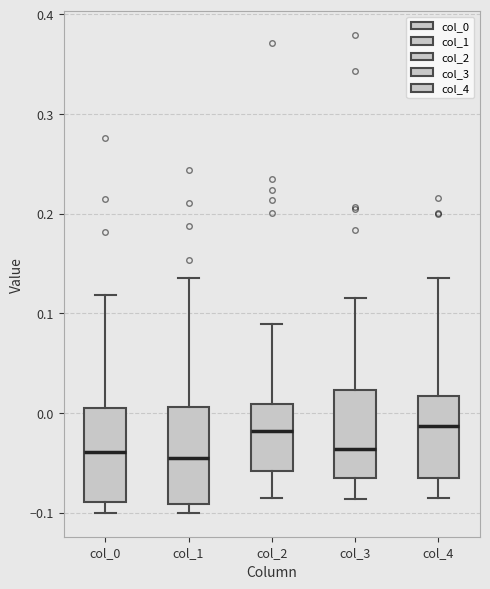

Reading left to right, transcribe this box plot: for each box, give where its median line is, the range the box spans, and where its two whiskers end, as read against the y-axis. The values are not printed on the chart, so give them approximately, as read against the axis.

col_0: median -0.04, box -0.09 to 0.01, whiskers -0.10 to 0.12
col_1: median -0.05, box -0.09 to 0.01, whiskers -0.10 to 0.14
col_2: median -0.02, box -0.06 to 0.01, whiskers -0.09 to 0.09
col_3: median -0.04, box -0.07 to 0.02, whiskers -0.09 to 0.12
col_4: median -0.01, box -0.07 to 0.02, whiskers -0.08 to 0.14